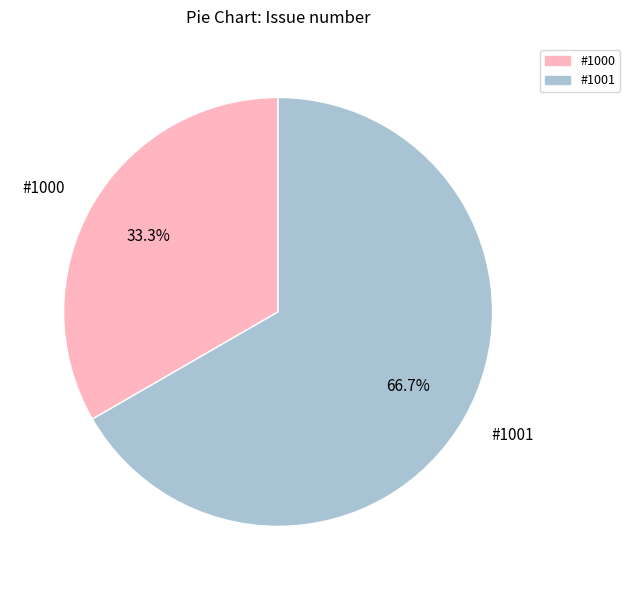

To the nearest percent, what is the combined percentage of #1000 and #1001?

100%